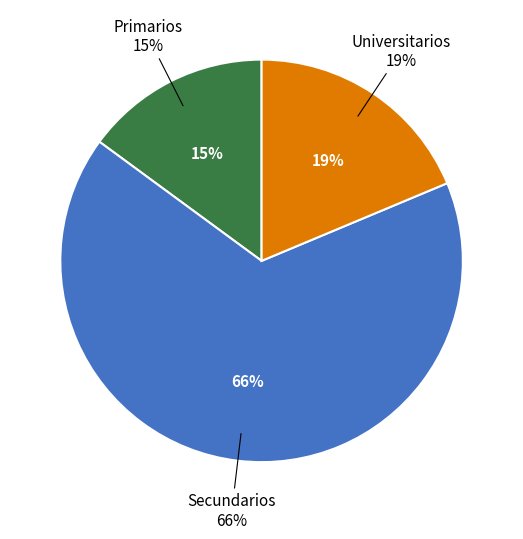

How many segments does this pie chart have?

3